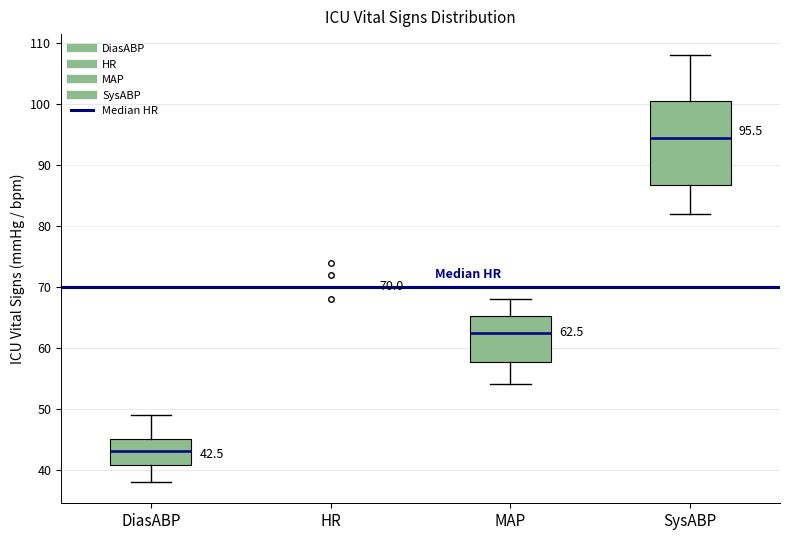

Comparing the boxes themselves (not the whiskers), which one is the tallest?

SysABP